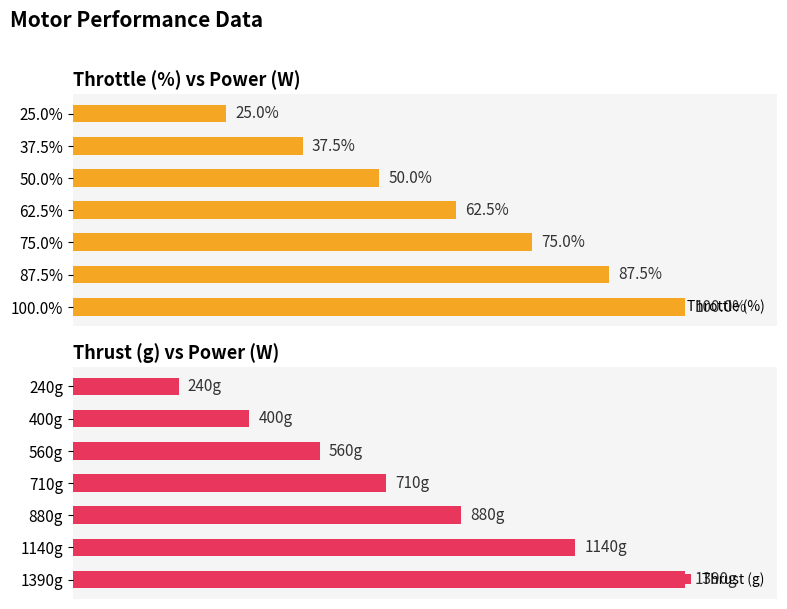

List the series in order of their peak value, highest first.

Throttle (%), Thrust (g)